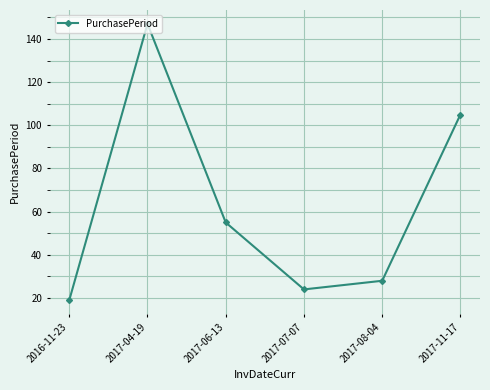

Which label corresponds to the largest value in the chart?

2017-04-19